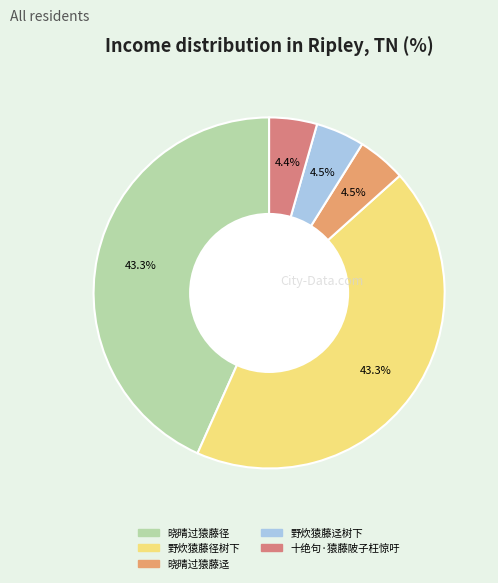

To the nearest percent, what portion does 十绝句·猿藤陂子枉惊吁 represent?

4%